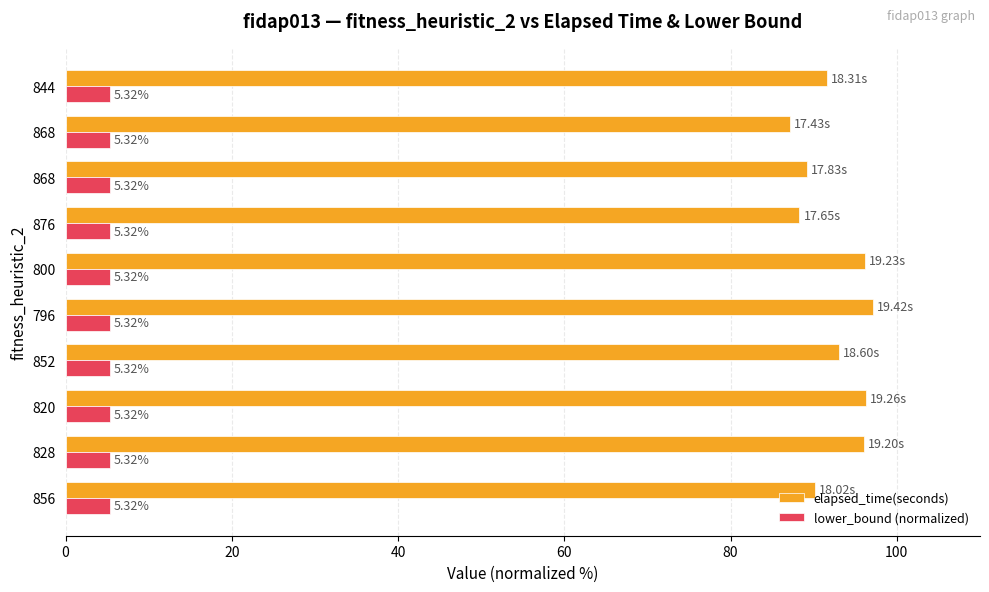

What is the maximum value for lower_bound (normalized)?

5.3